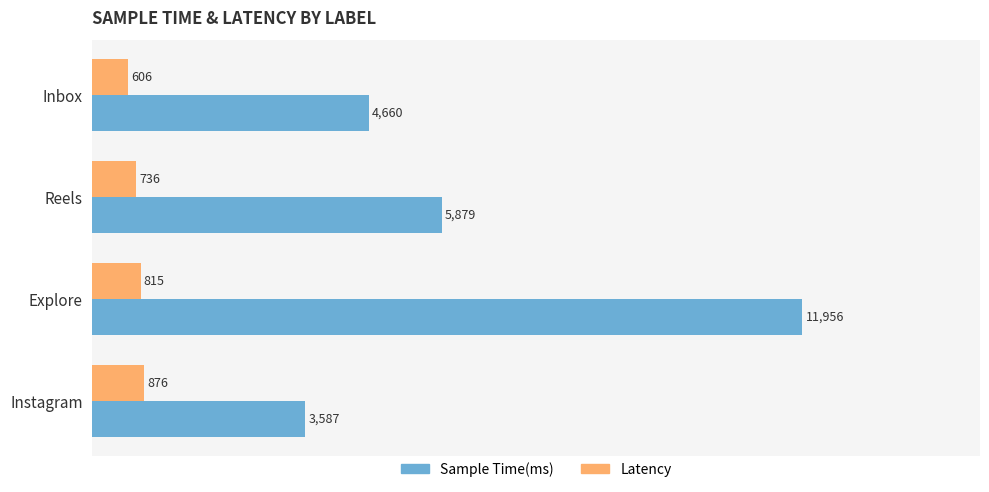

Where is Sample Time(ms) nearest to the value 7771?

Reels